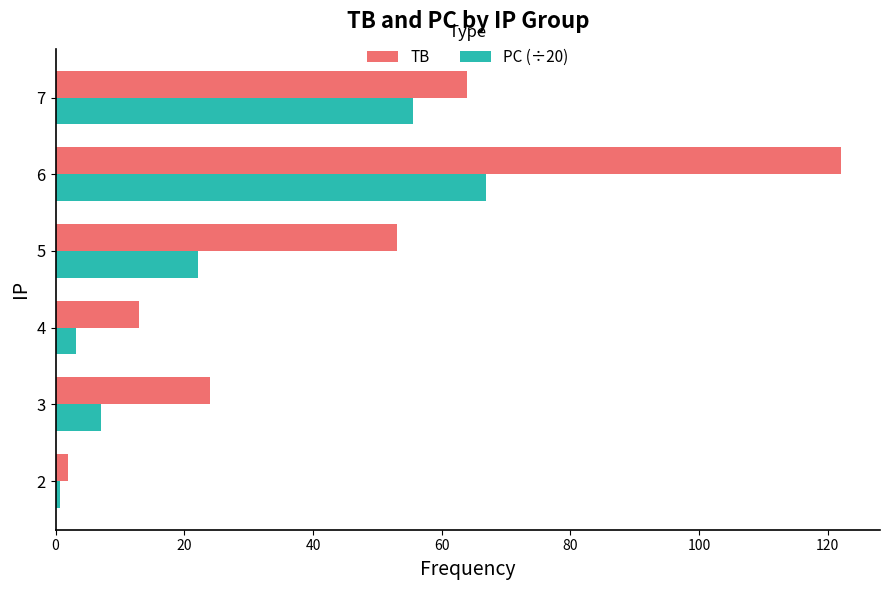

What are all the series names shown in the legend?

TB, PC (÷20)